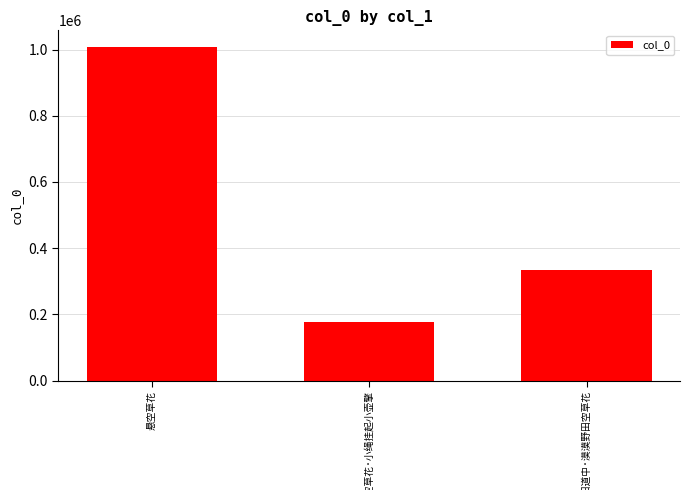

How many bars are there in total?

3